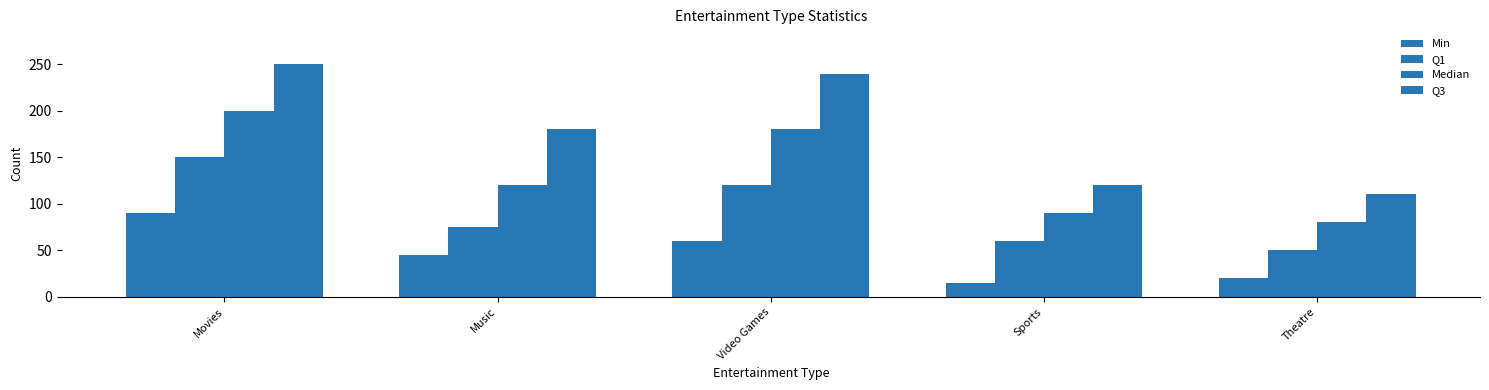

What is the spread (max minus min) of values at Sports?

105